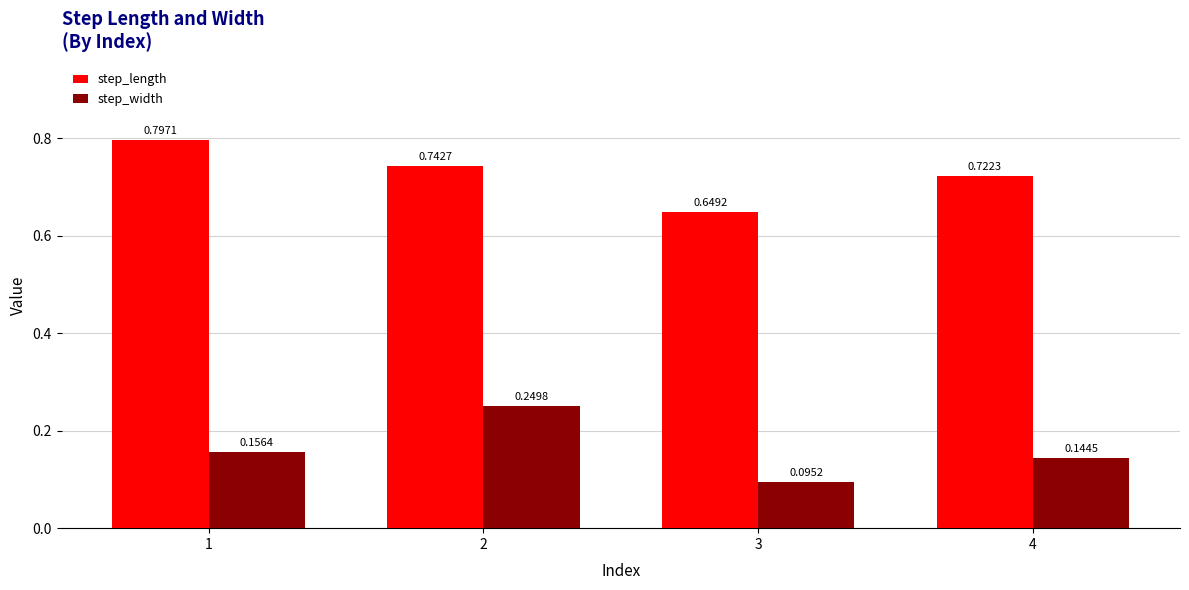

What is the value of the step_length bar at the 1st from the left?

0.8